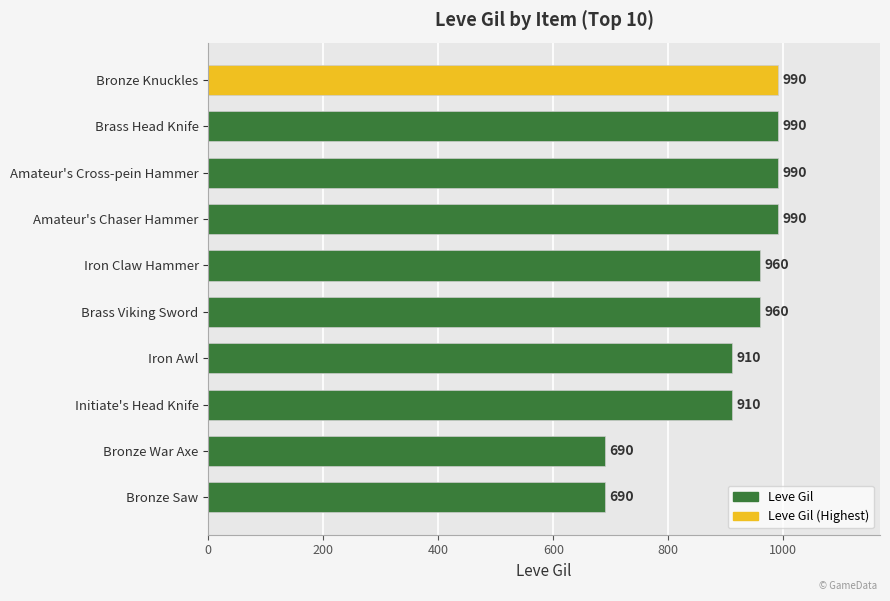

What is the change in value from Bronze War Axe to Amateur's Cross-pein Hammer?

+300